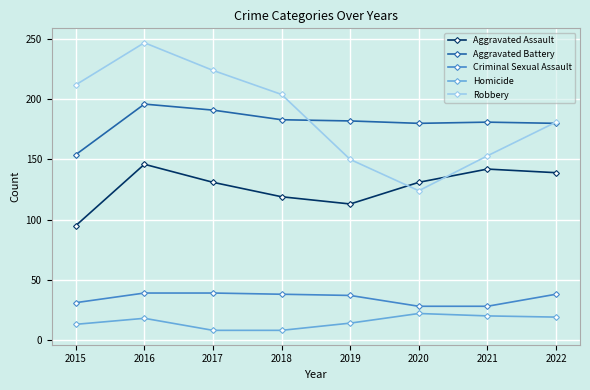

How many lines are shown in the chart?

5